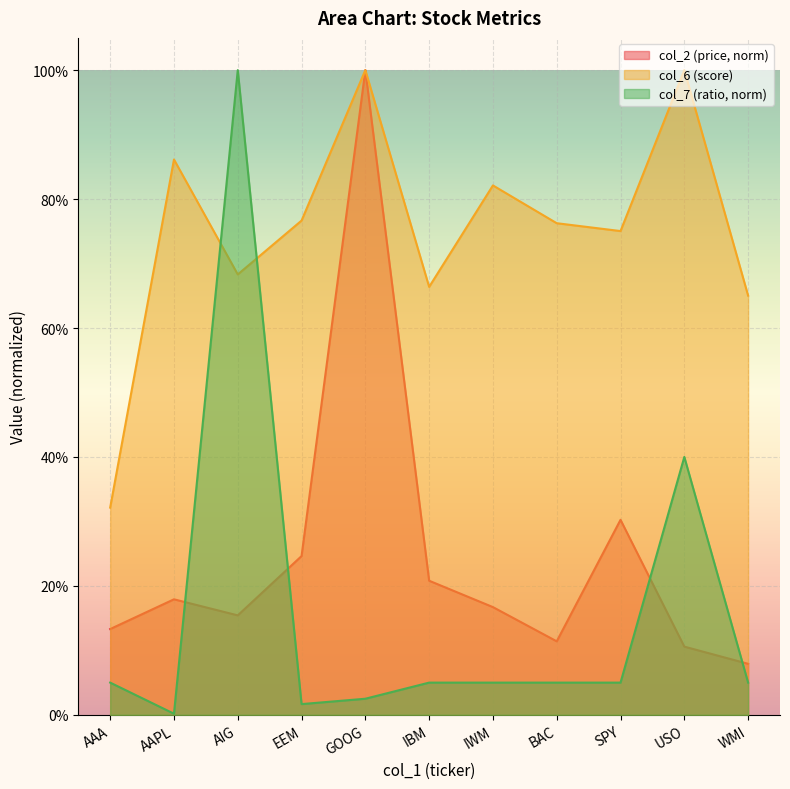

Which category has the lowest value in the col_6 series?

AAA